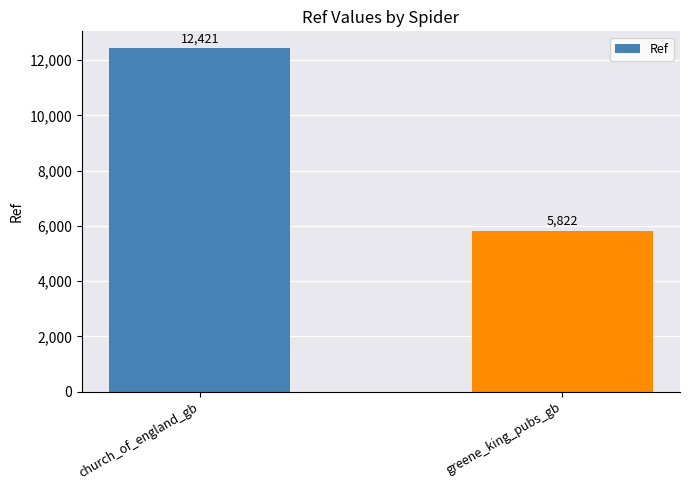

True or false: the data shows 3588 at church_of_england_gb.

False